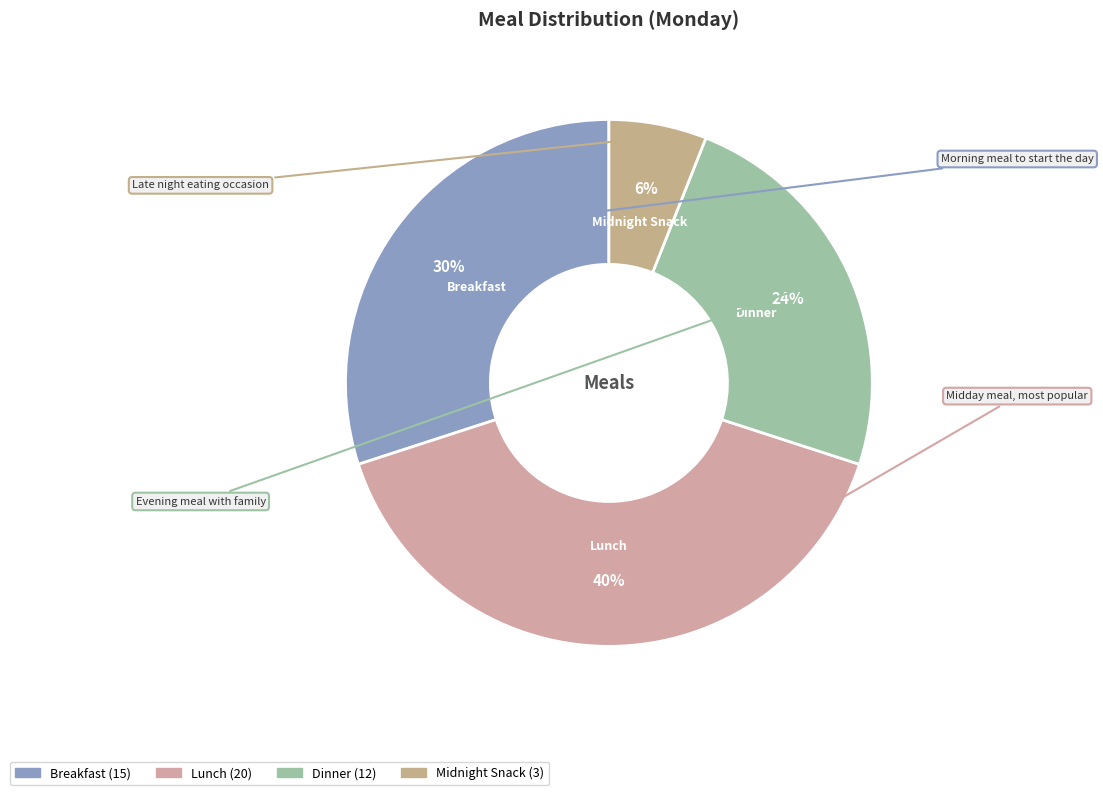

How many slices are in this pie chart?

4